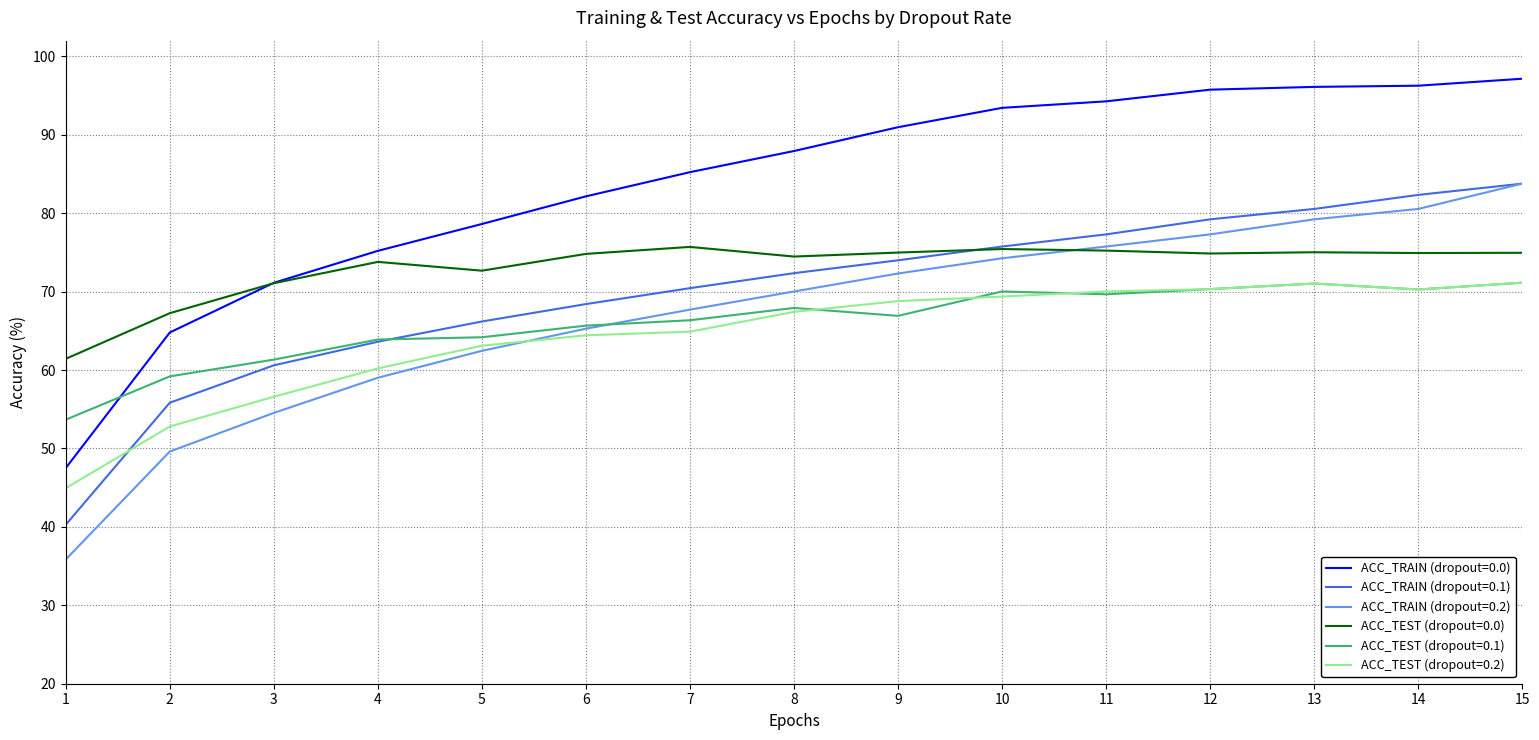

Which series has the largest total across all categories?

ACC_TRAIN (dropout=0.0)